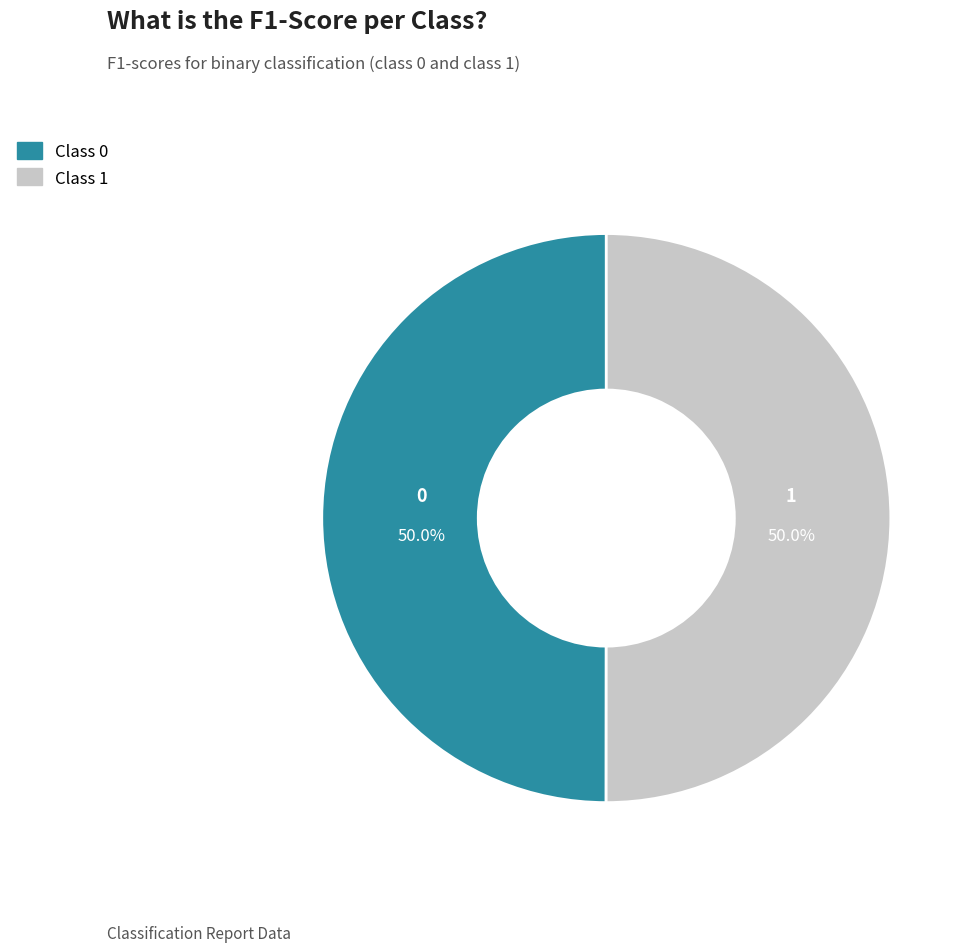

Is it true that 1 is 50% of the pie?

True